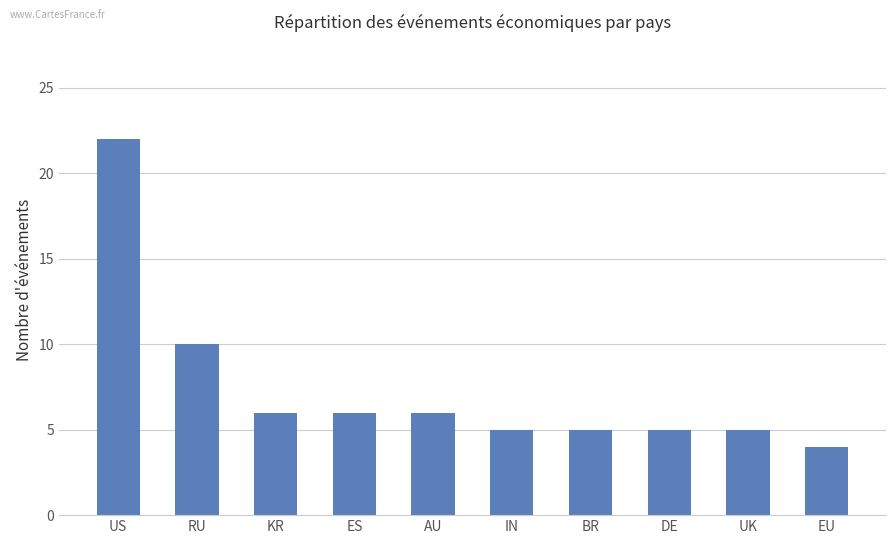

Where is the data nearest to the value 13?

RU